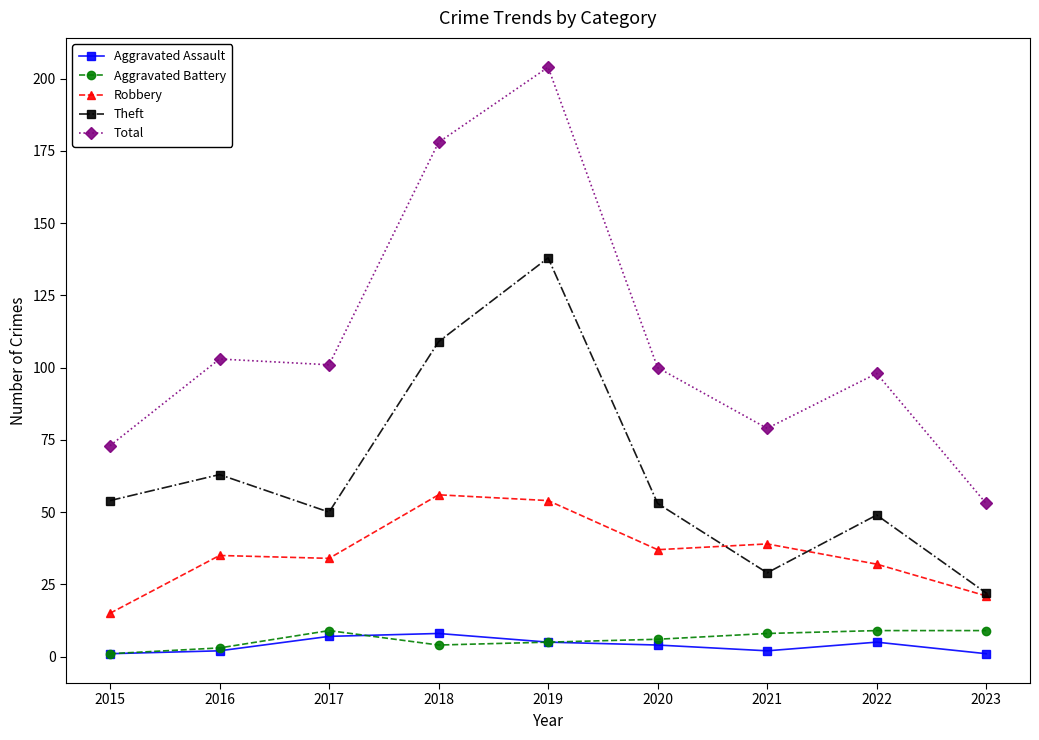

Reading right to left, list all the values displayed in this chart.

Aggravated Assault: 1	5	2	4	5	8	7	2	1
Aggravated Battery: 9	9	8	6	5	4	9	3	1
Robbery: 21	32	39	37	54	56	34	35	15
Theft: 22	49	29	53	138	109	50	63	54
Total: 53	98	79	100	204	178	101	103	73